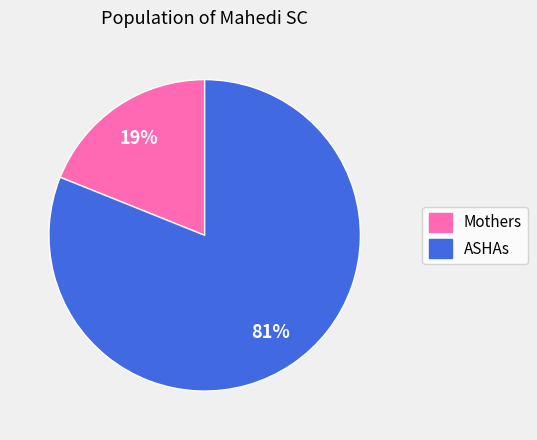

Is there any slice that represents more than half of the pie?

Yes